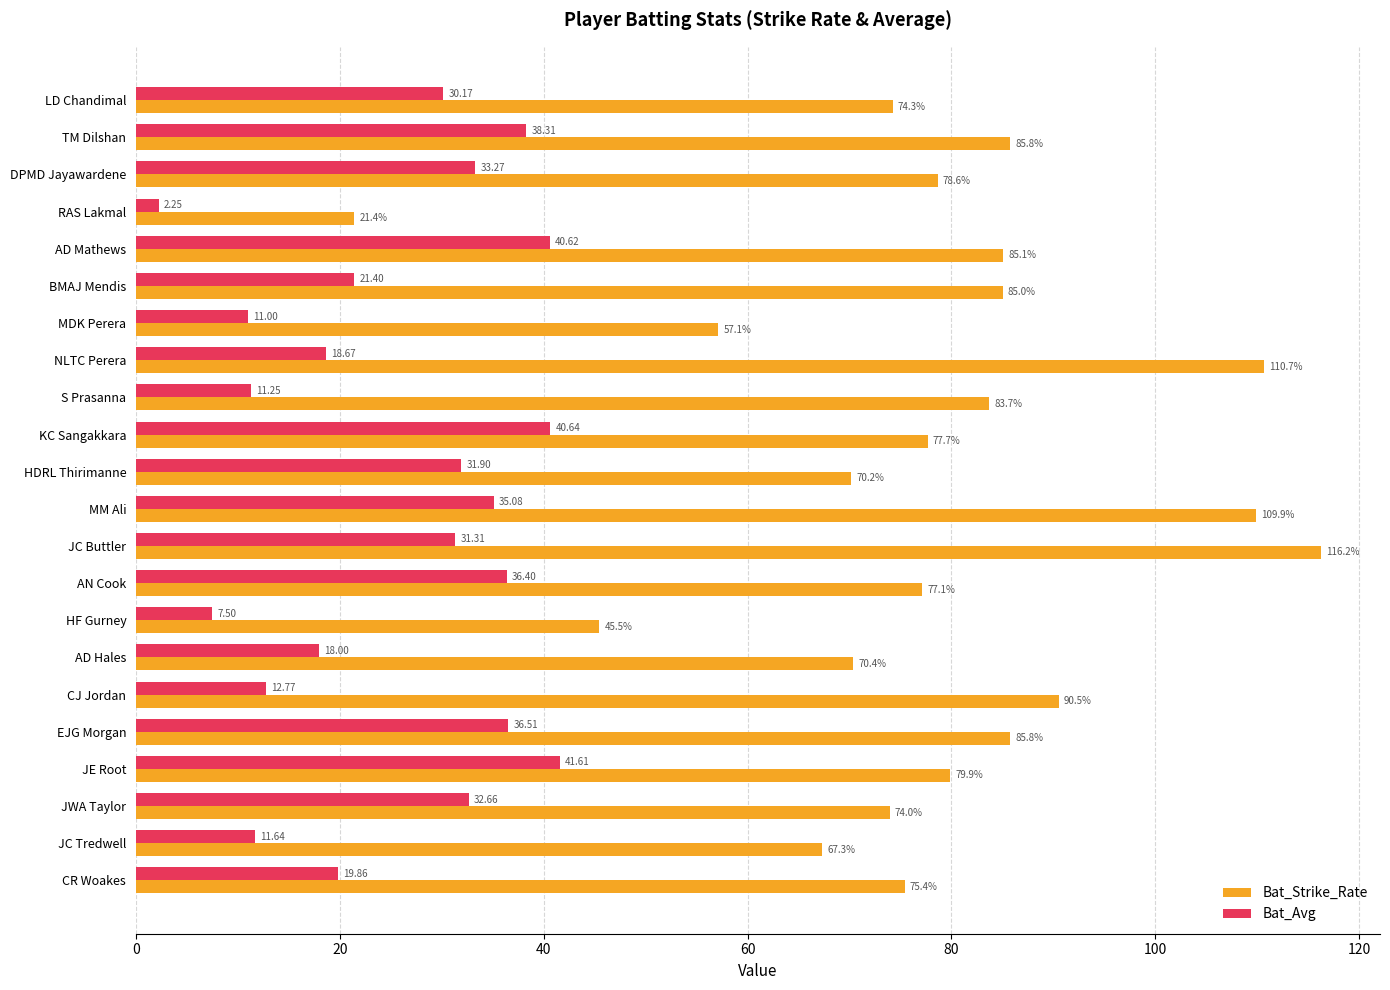

Is the value of Bat_Strike_Rate at CJ Jordan greater than the value of Bat_Avg at HF Gurney?

Yes